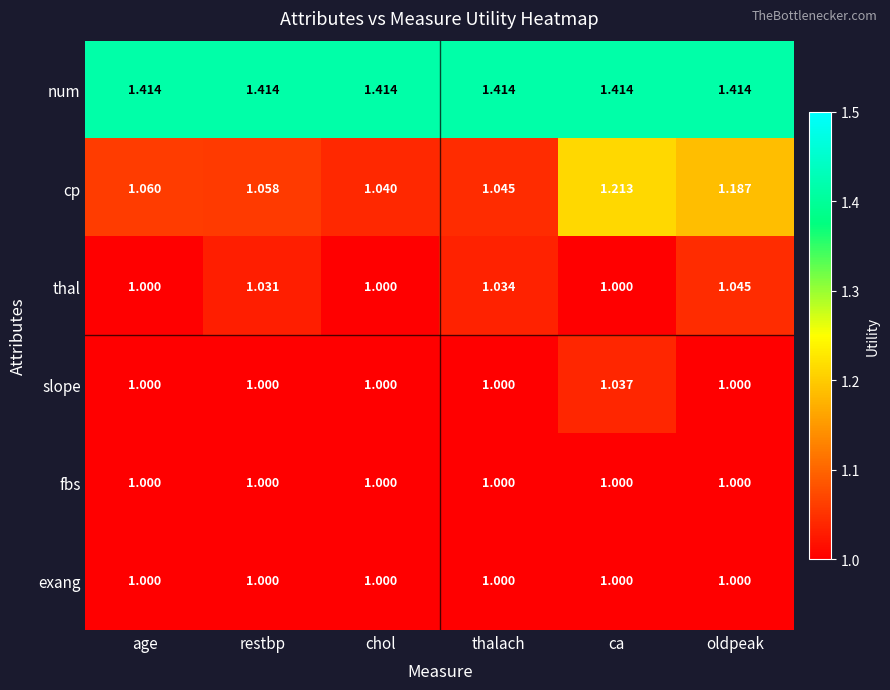

Rank the categories by cp value from lowest to highest.

chol, thalach, restbp, age, oldpeak, ca